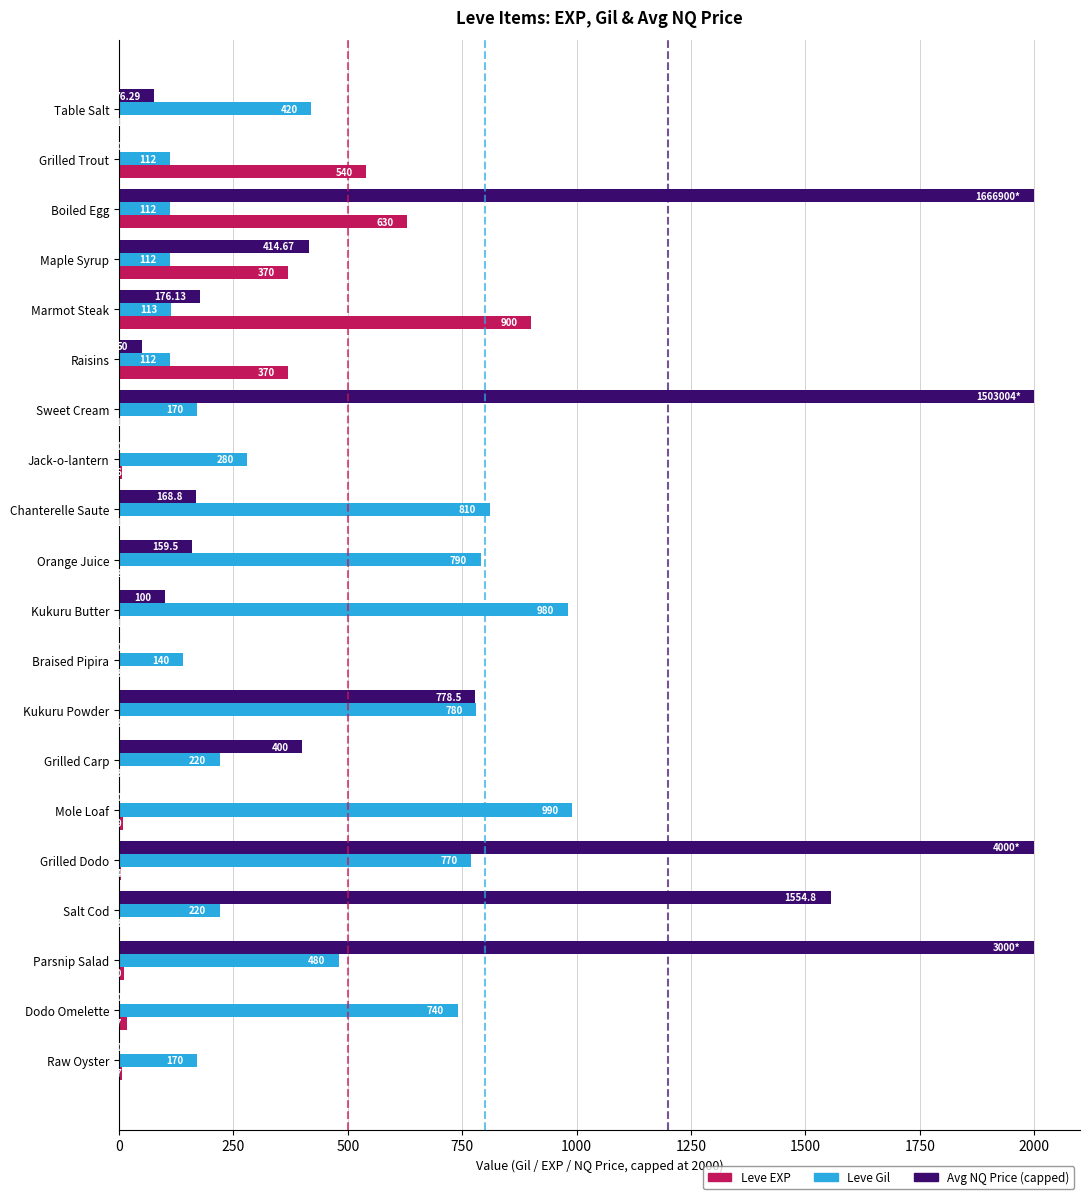

At which category is the sum across all series the highest?

Grilled Dodo